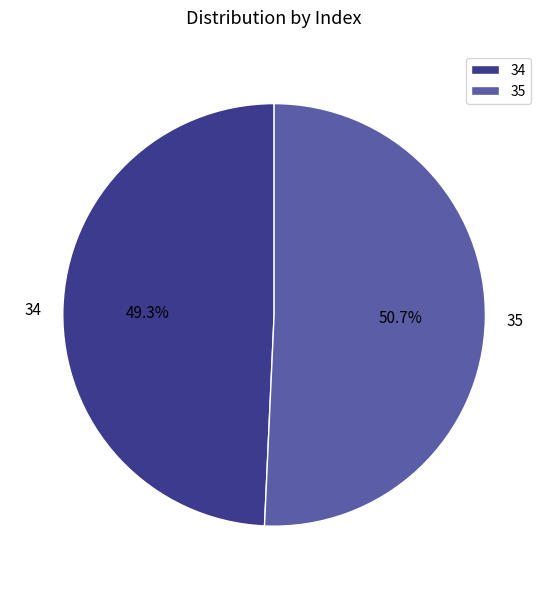

How many segments does this pie chart have?

2